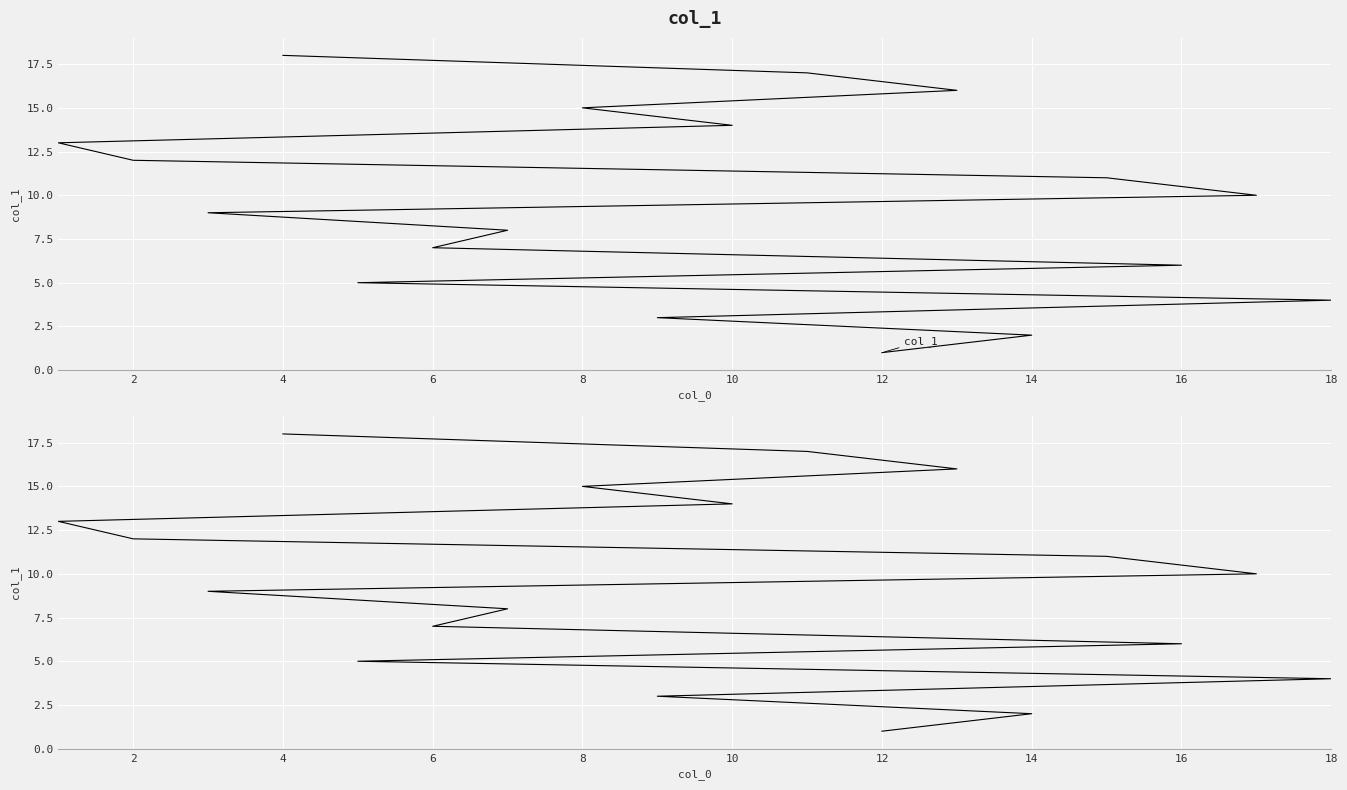

True or false: there are more than 1 points higher than both neighbors.

False